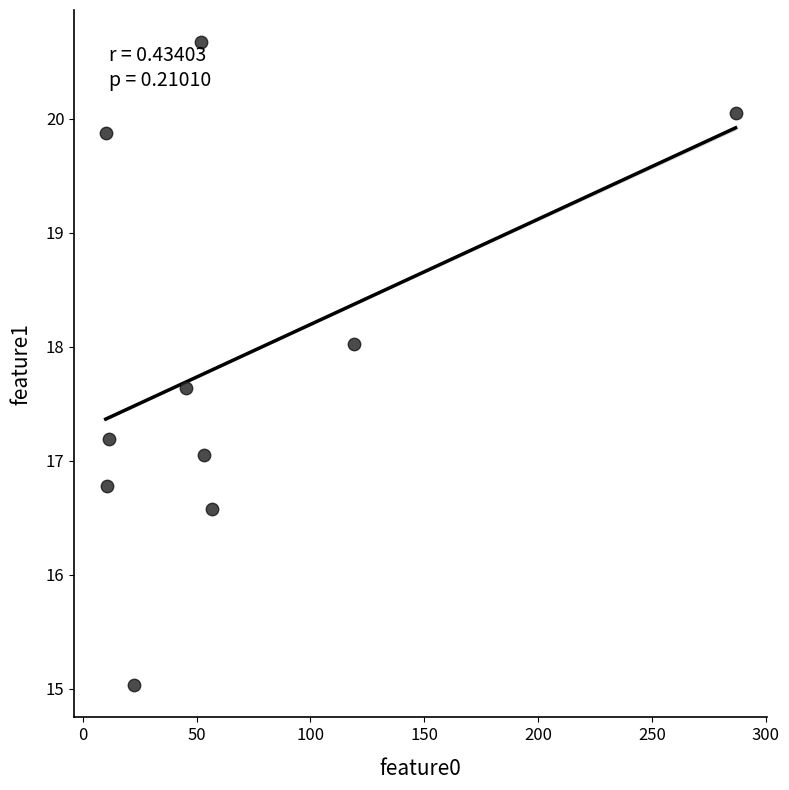

What is the average Y value?

17.9